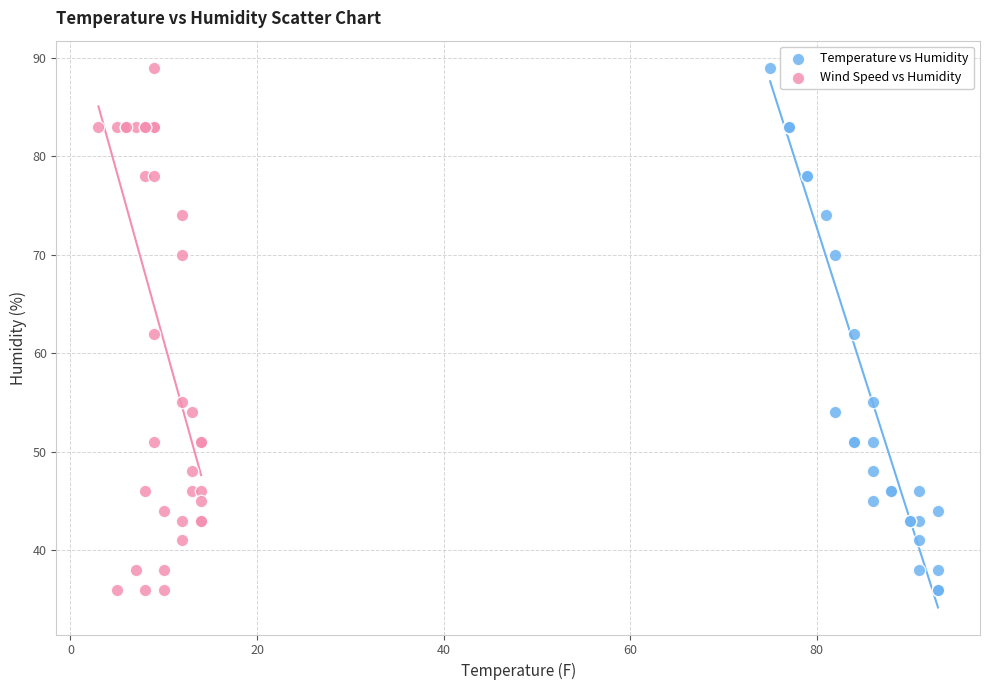

What are all the series names shown in the legend?

Temperature vs Humidity, Wind Speed vs Humidity